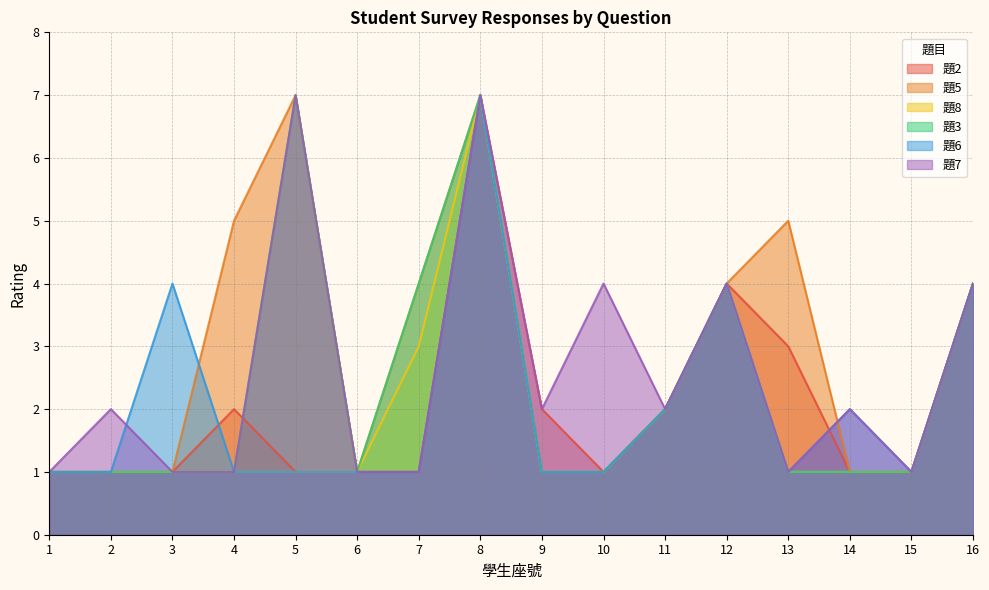

What is the total value across all series at 5?

24